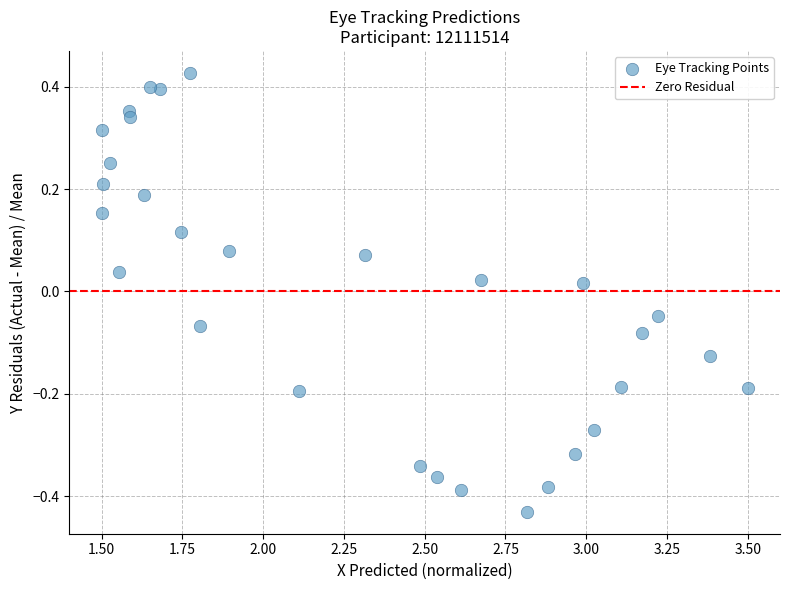

What is the range of X values (max minus min)?

2.0